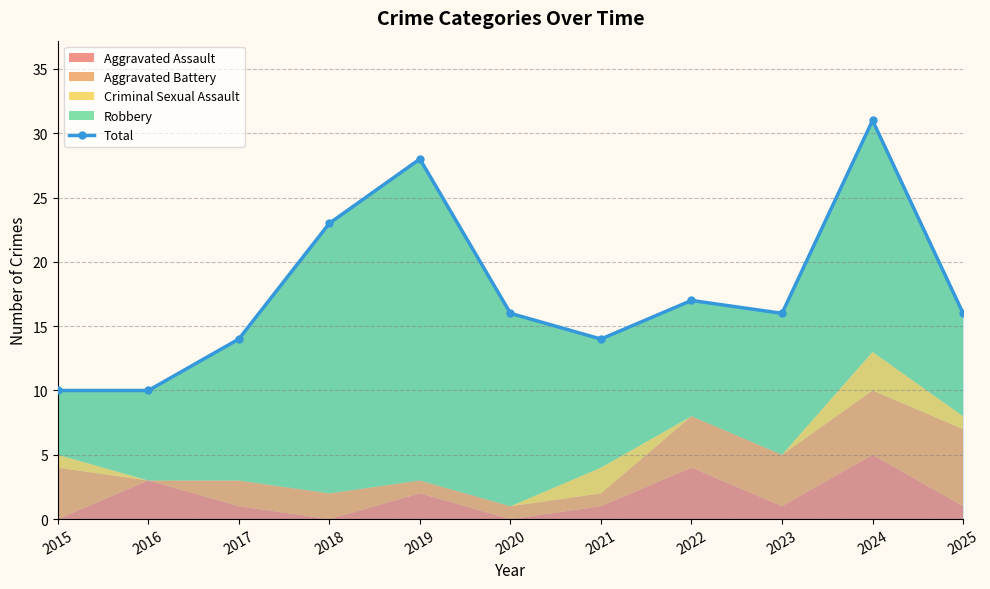

True or false: the data shows 31 at 2024.

True